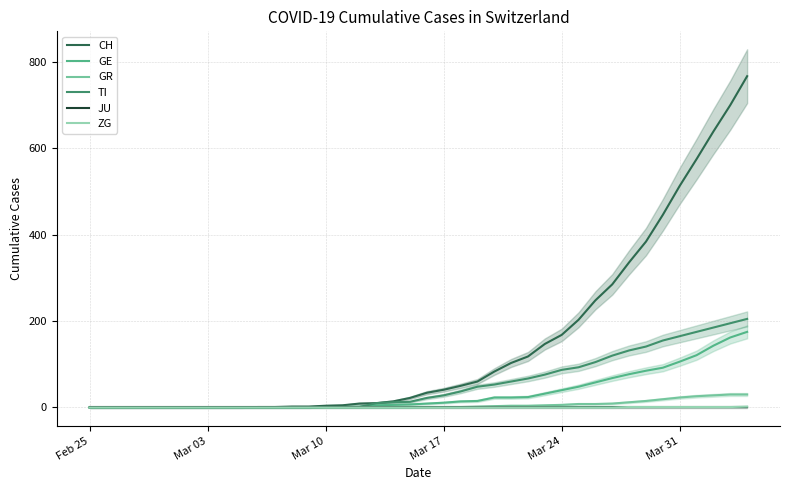

The value of TI at 27 is 130. True or false?

False